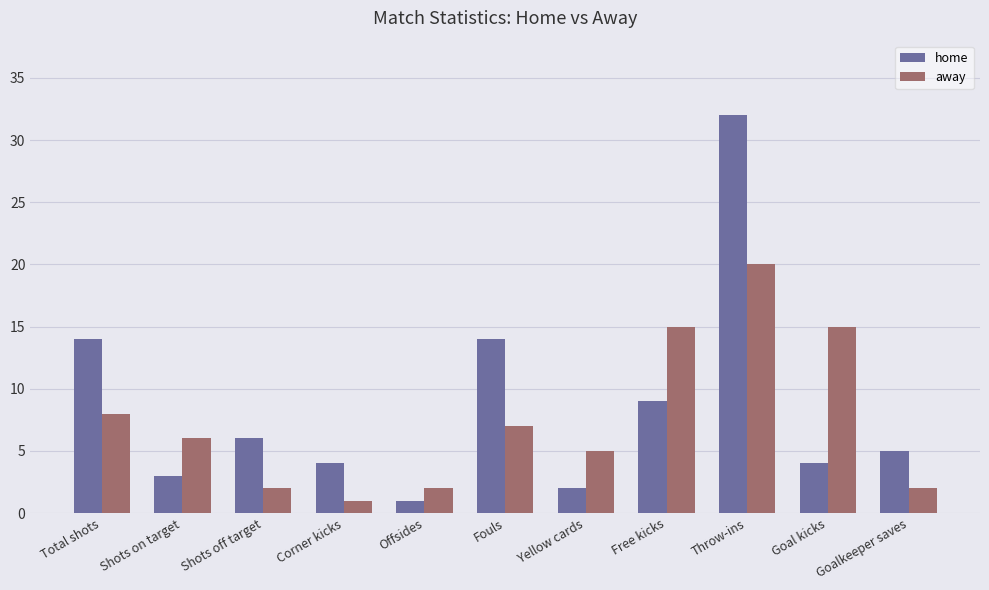

What position from the left is Shots on target?

2